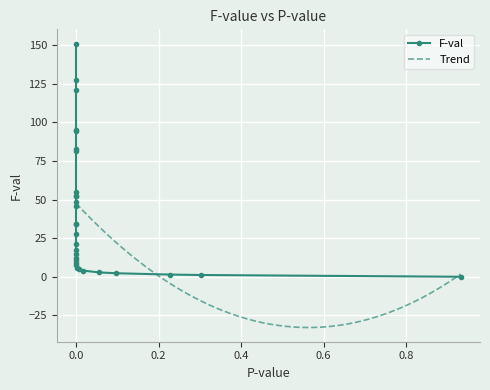

Approximately how many times larger is the value at 0.0 compared to 0.095671?

20.6